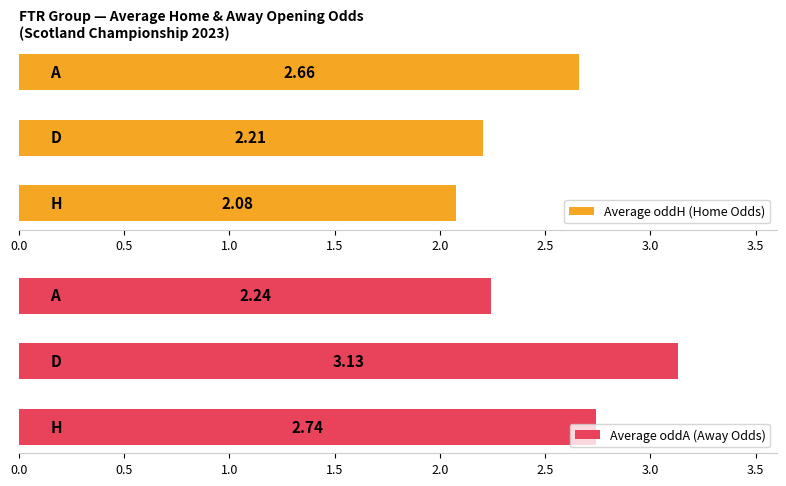

What is the difference between the maximum and second lowest values in the Average oddH (Home Odds) series?

0.5